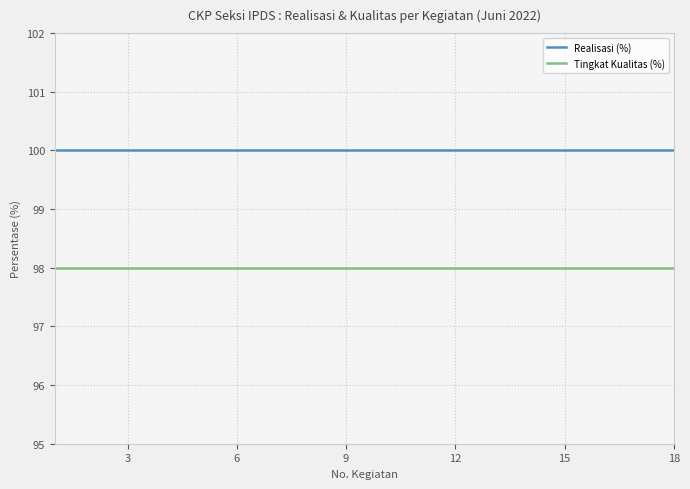

How many lines are shown in the chart?

2